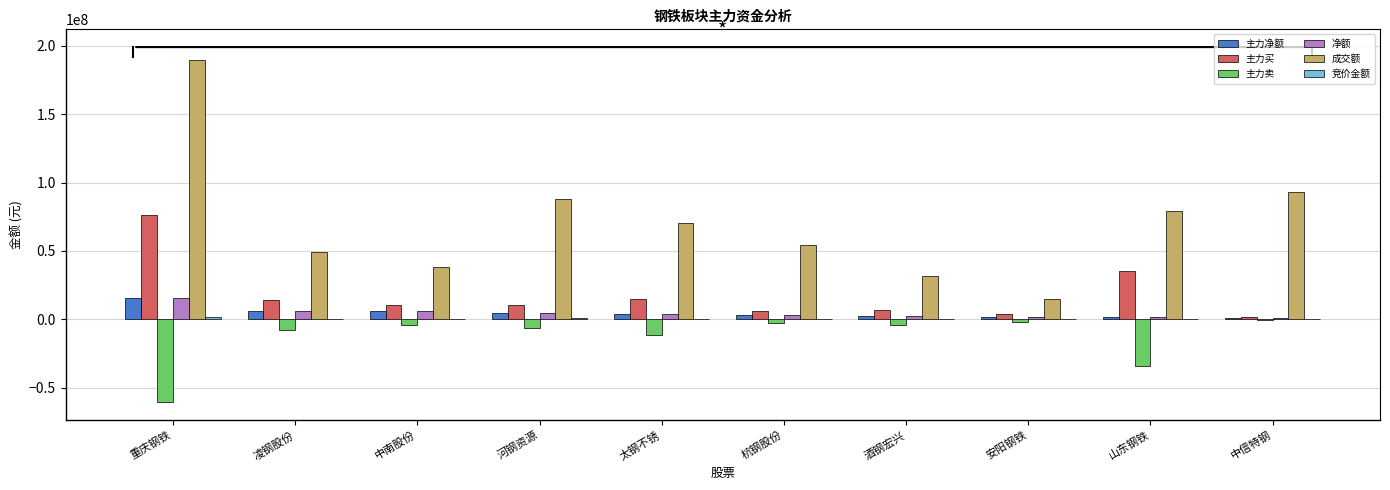

What is the greatest value displayed?

189615847